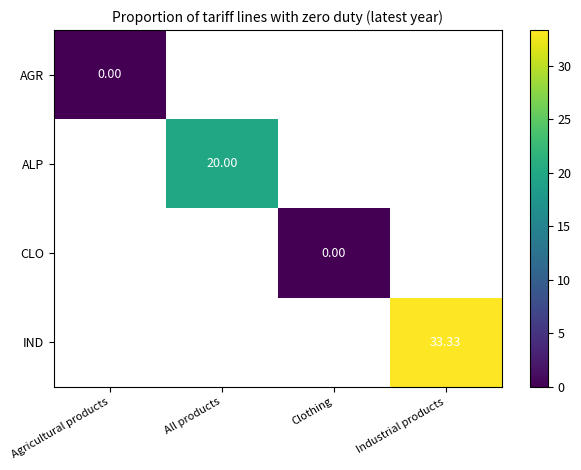

Between All products and Industrial products, which is larger?

Industrial products